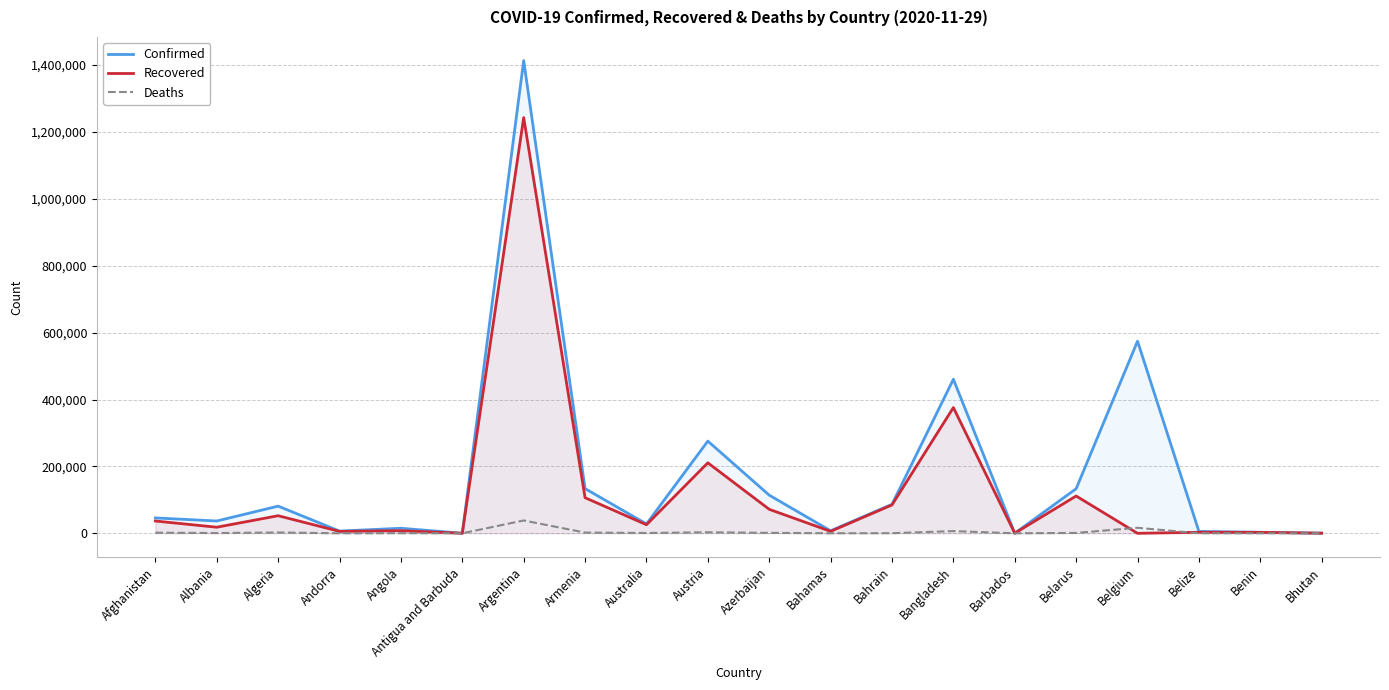

True or false: Confirmed has a value of 396 at Bhutan.

True